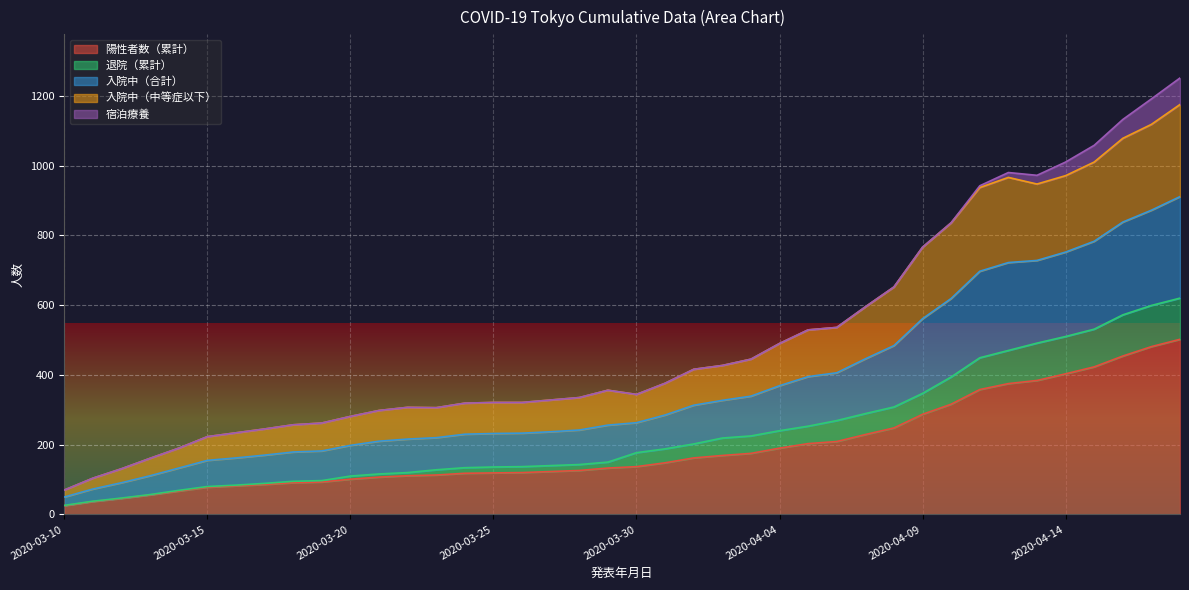

What is the total value across all series at 2020-03-13?

435